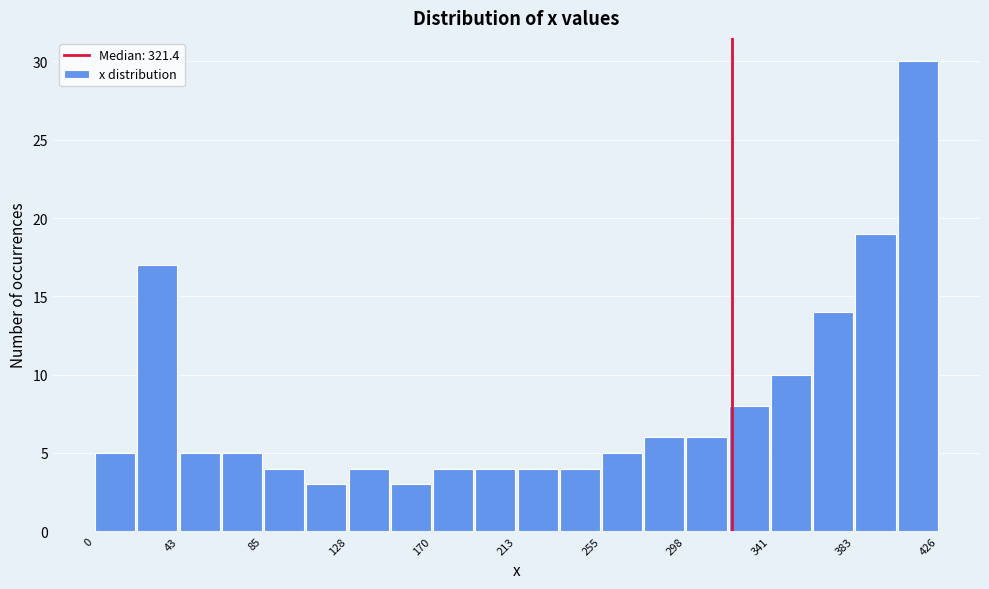

What is the height of the bar covering 340 to 360 on the x-axis? Neither the bar edges nor the heights are printed on the chart, so give them approximately, as read against the axes.

10